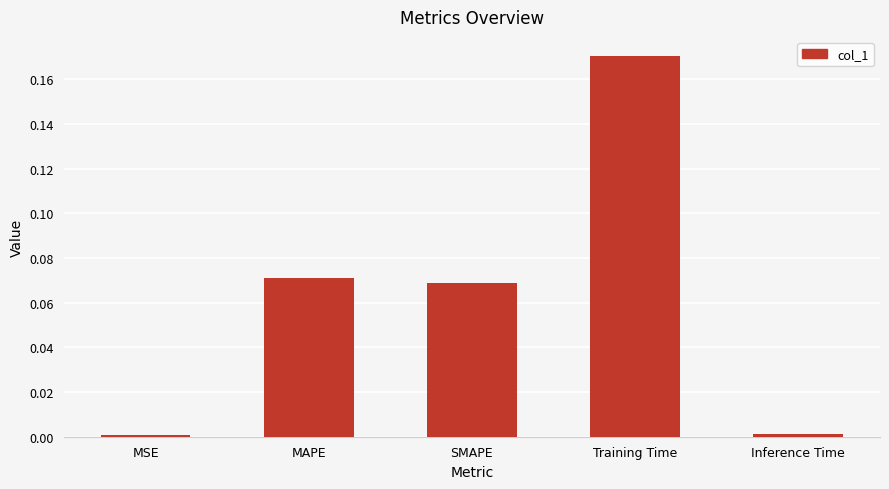

What position from the right is Inference Time?

1